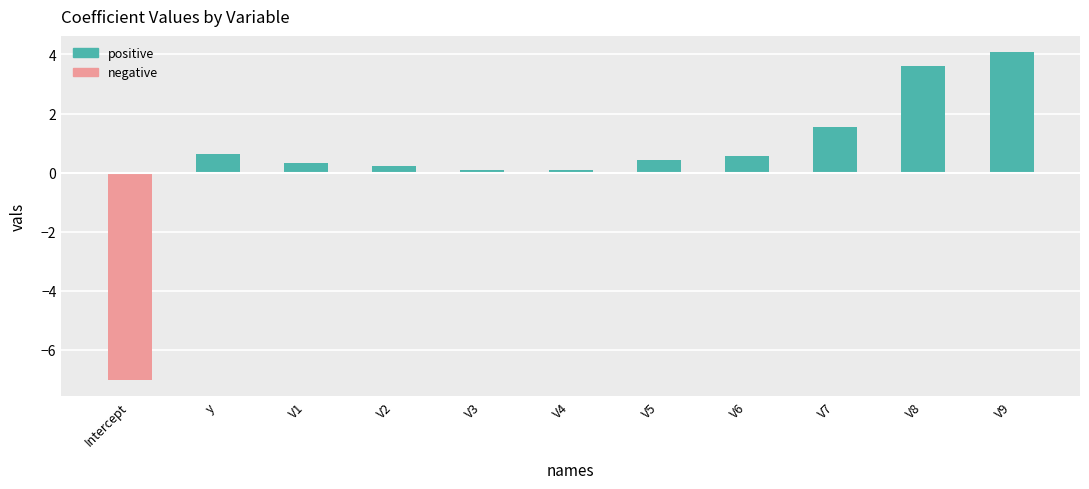

The chart shows a value of 5.9 at V8. True or false?

False